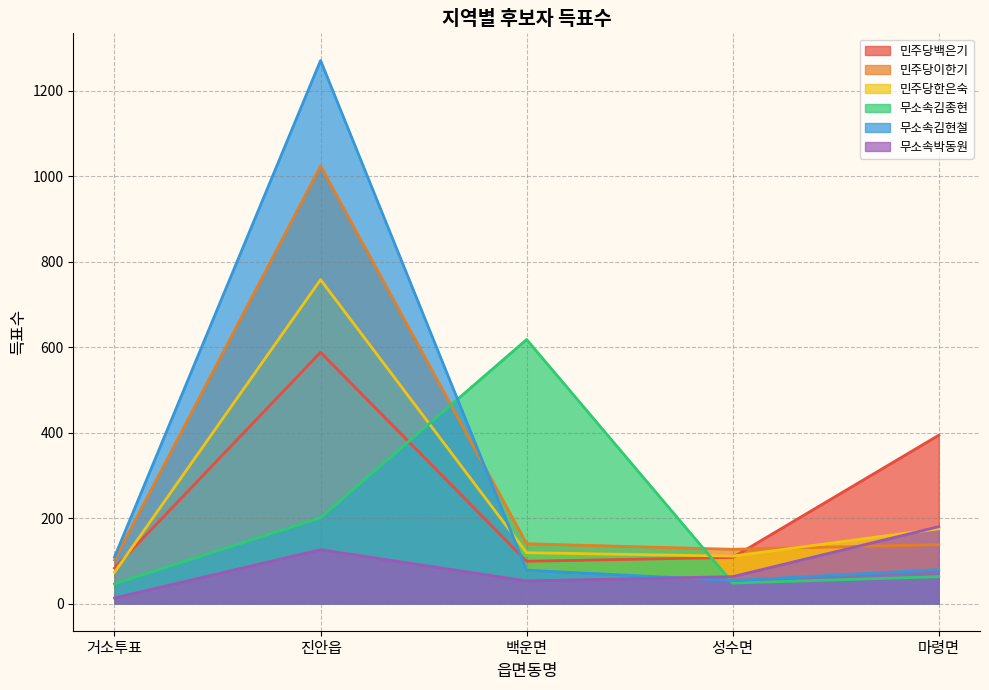

Between which two adjacent categories do 민주당백은기 and 민주당한은숙 first intersect?

거소투표 and 진안읍